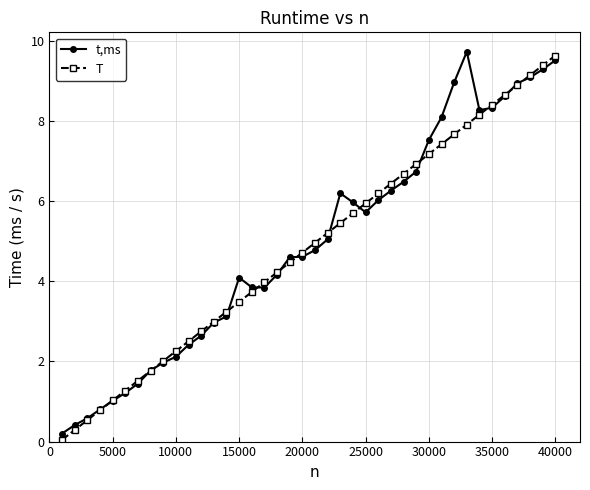

What are all the series names shown in the legend?

t,ms, T